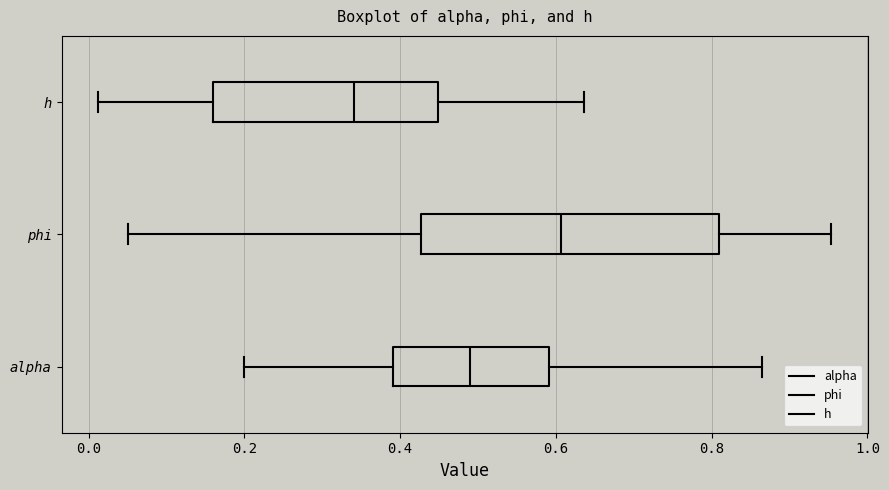

Where does the left whisker of the box for alpha end on the x-axis? The values are not printed on the chart, so give them approximately, as read against the axis.

0.20